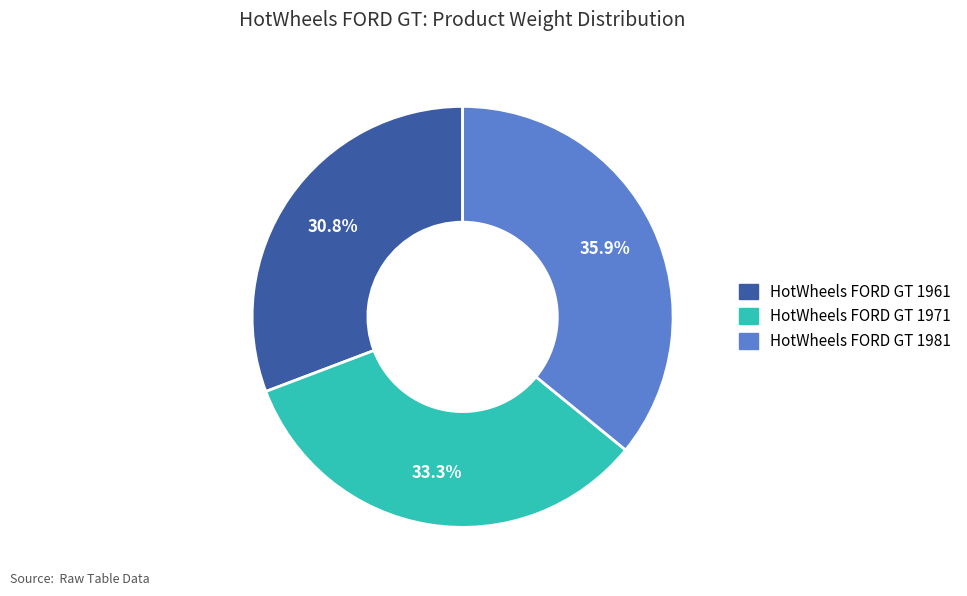

To the nearest percent, what is the average slice percentage?

33%